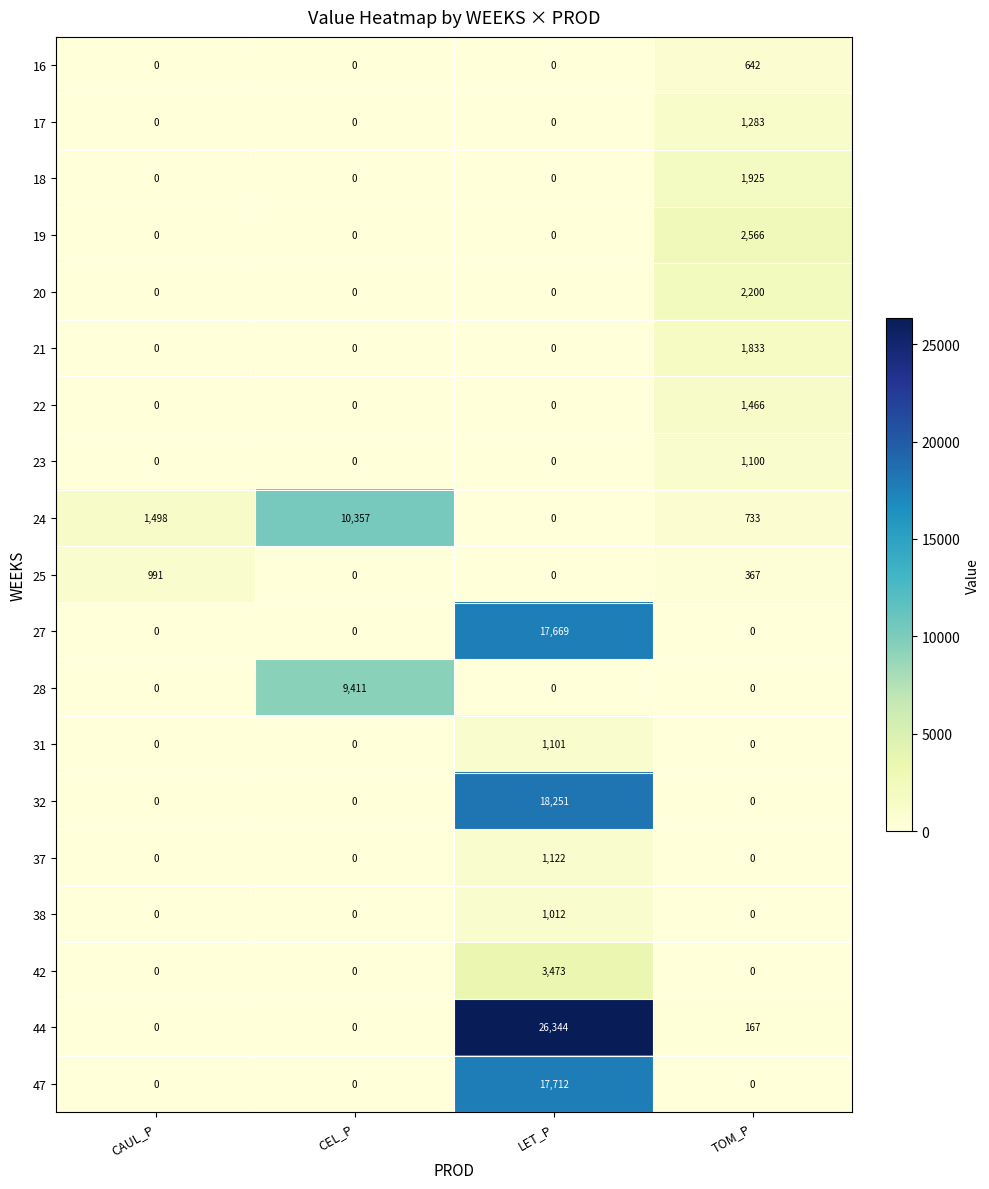

Which label corresponds to the largest value in the chart?

LET_P